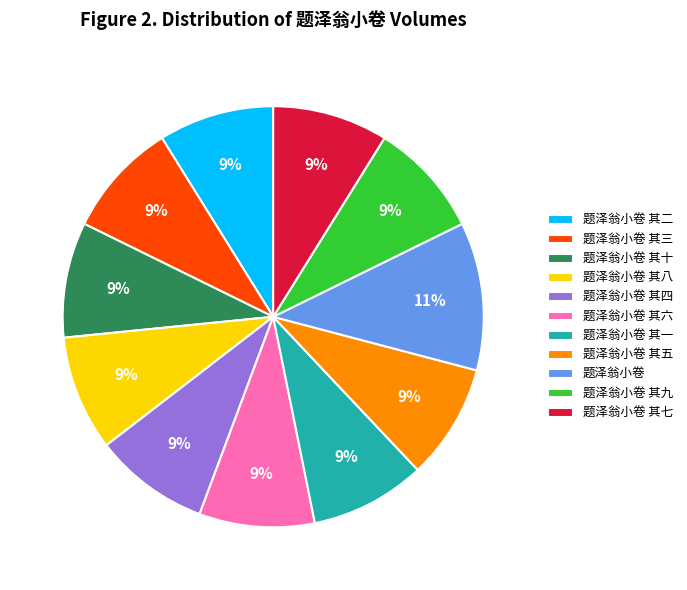

True or false: 题泽翁小卷 其九 accounts for 9% of the total.

True